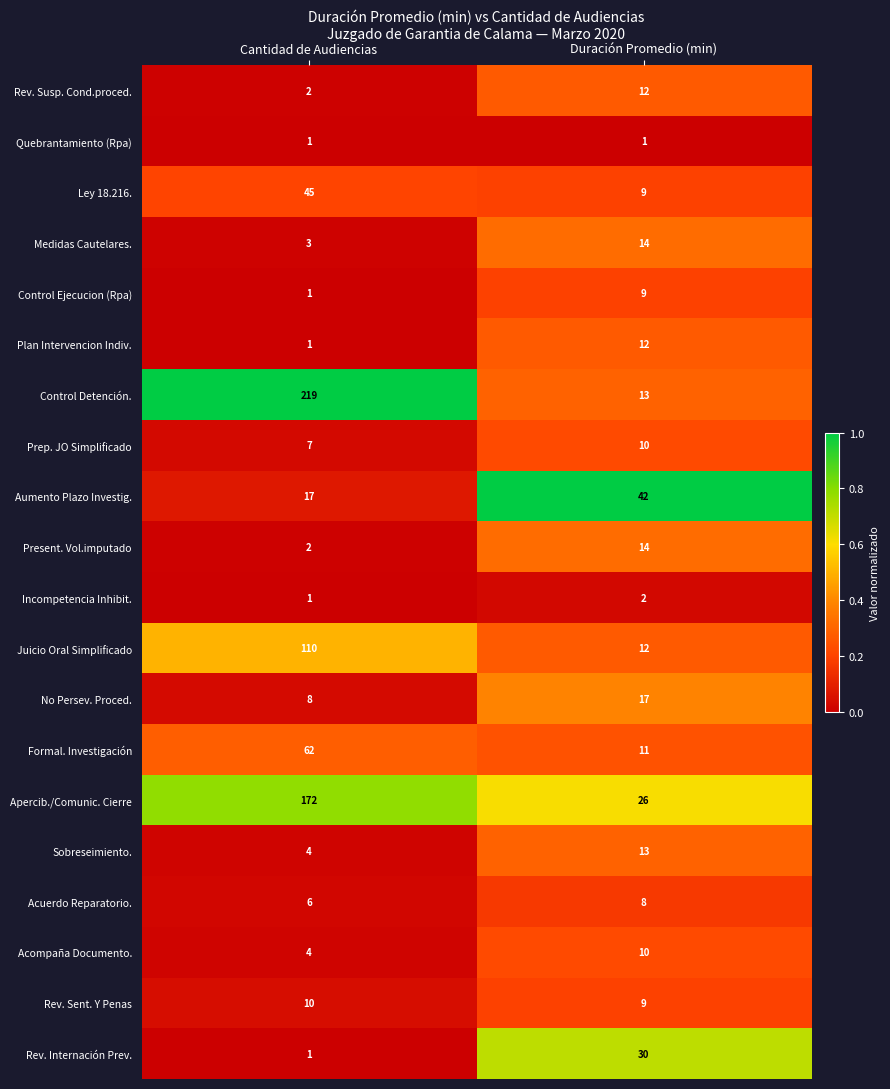

What is the greatest value displayed?

219